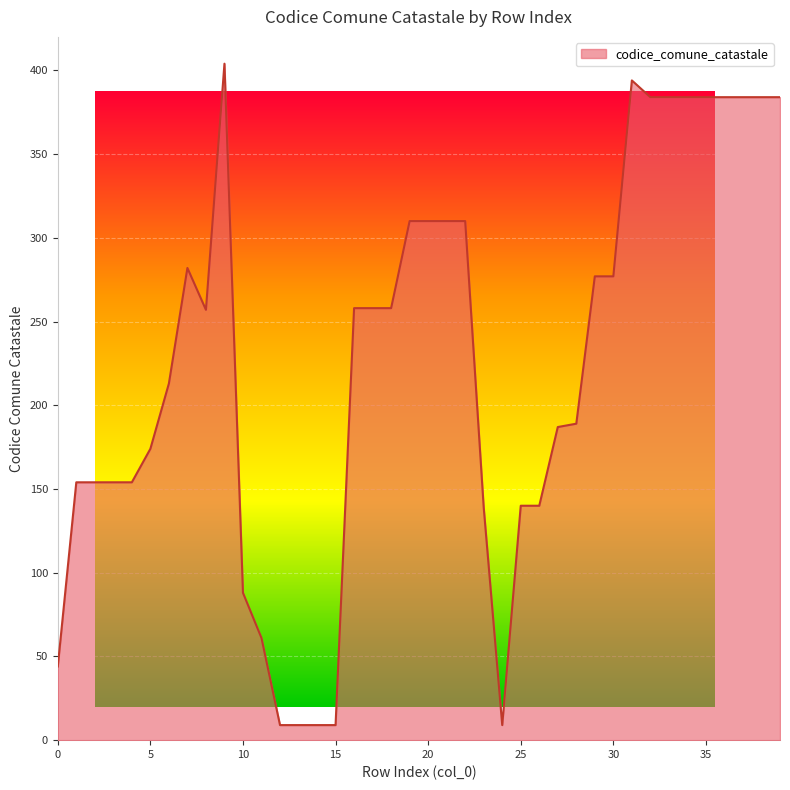

How many interior local valleys (lower than both neighbors) does the data have?

2